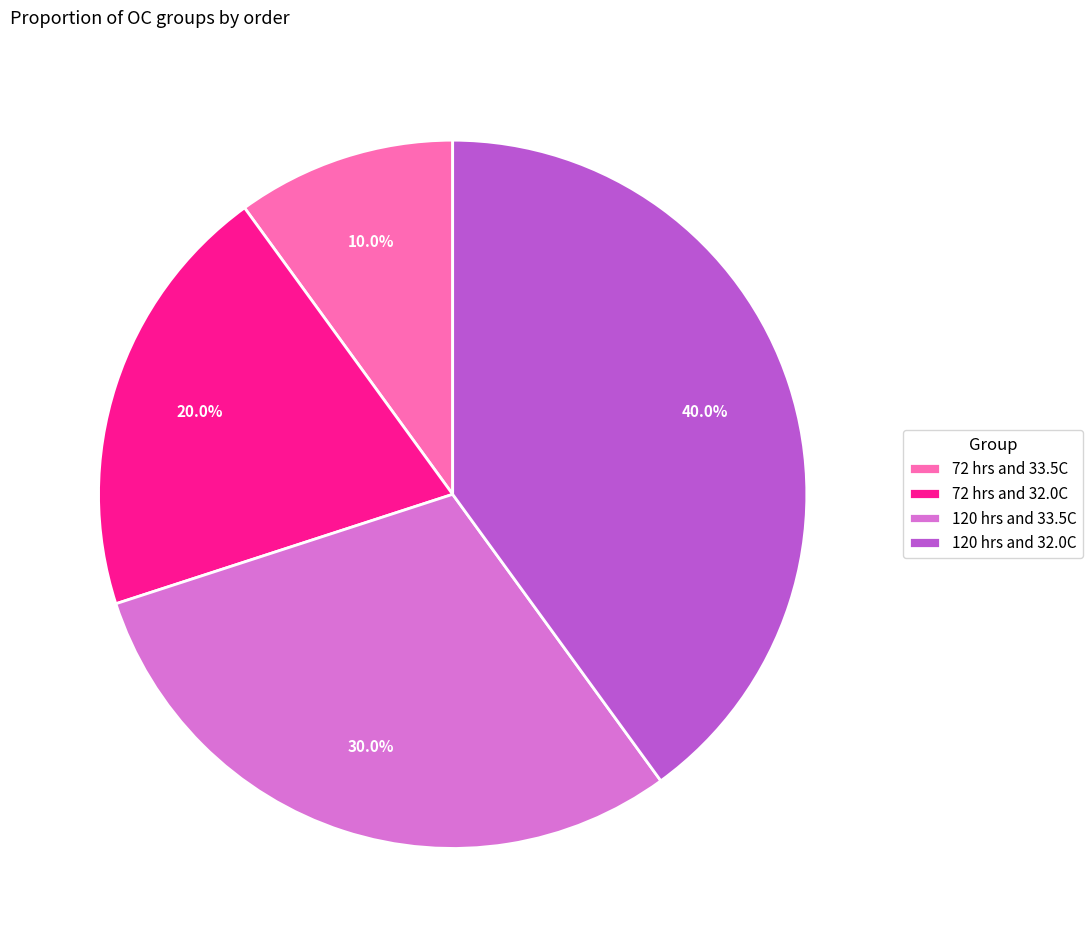

Is there a majority slice in this chart?

No